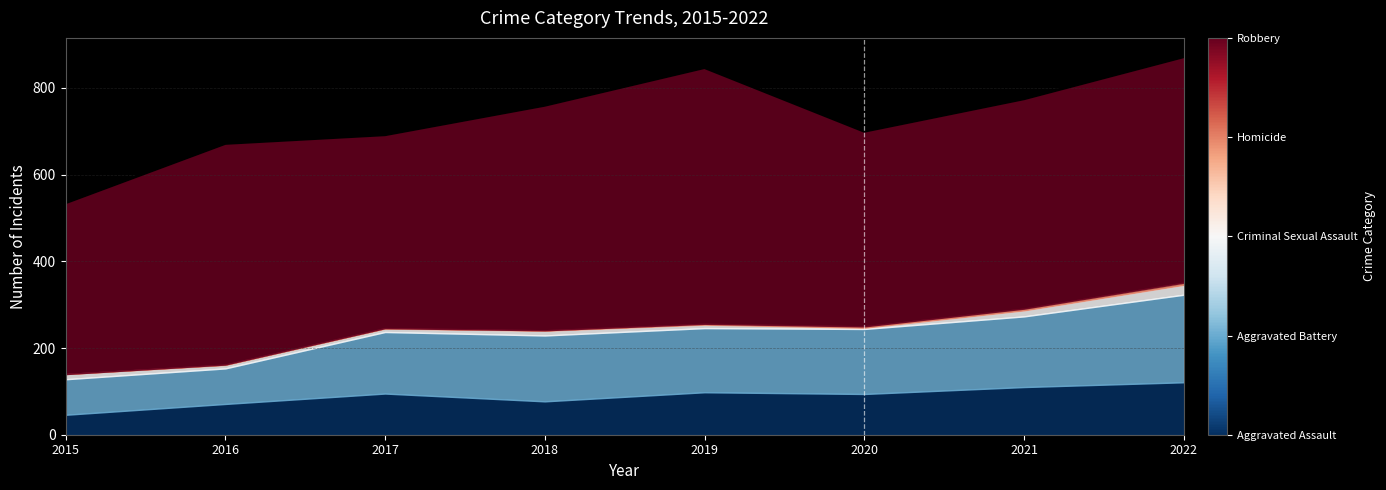

Does the chart have visible grid lines?

Yes